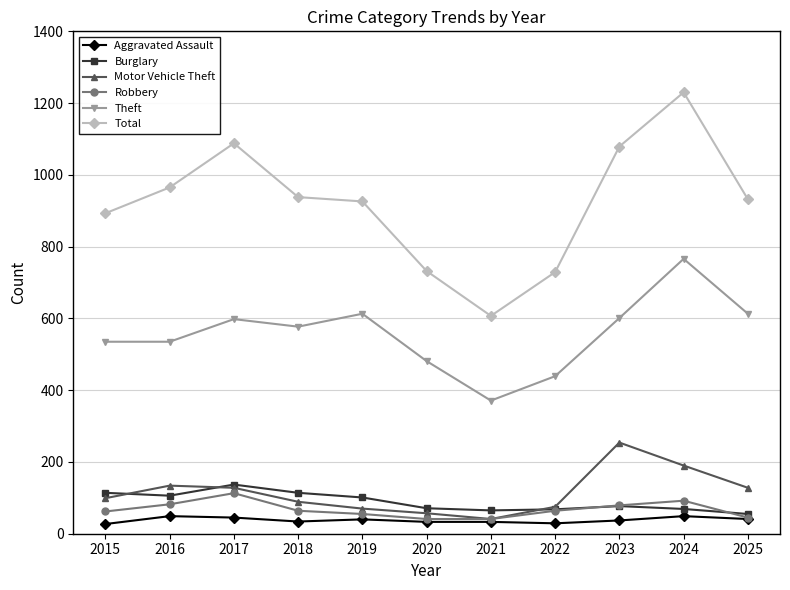

What are all the series names shown in the legend?

Aggravated Assault, Burglary, Motor Vehicle Theft, Robbery, Theft, Total